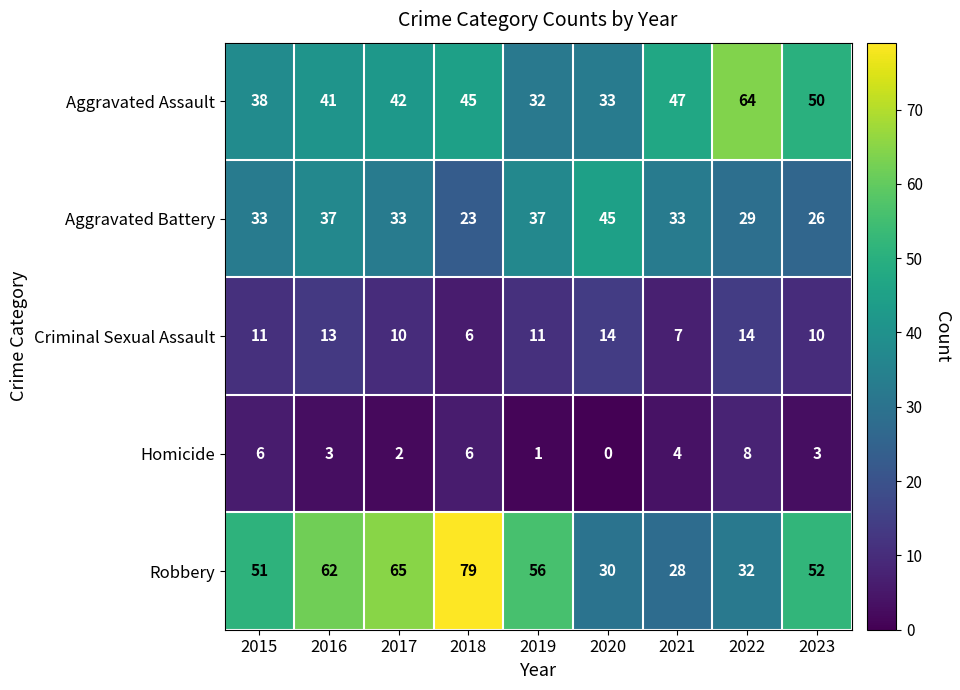

Which label corresponds to the largest value in the chart?

2018